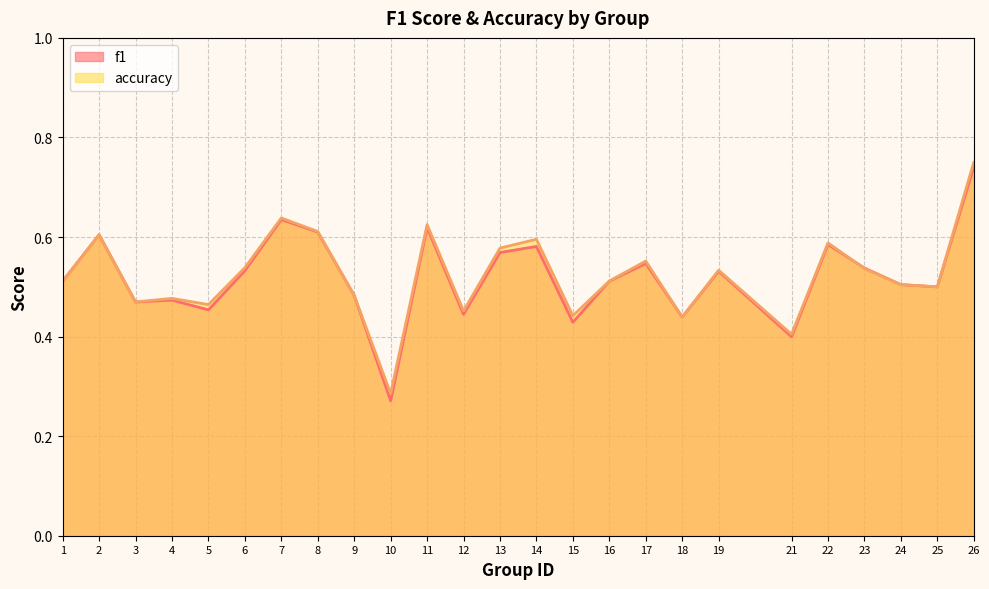

True or false: accuracy has a value of 0.5 at 25.

True